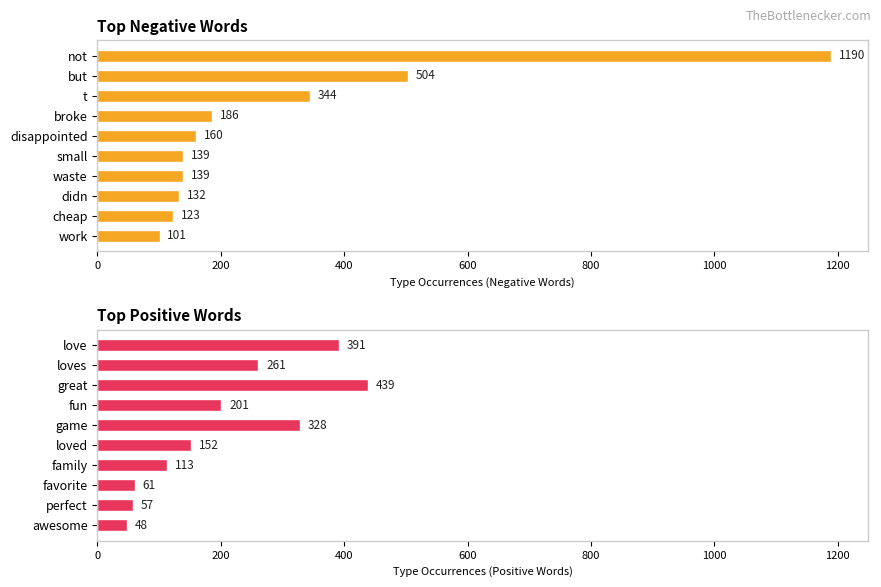

What is the average value of the Top Positive Words series?

205